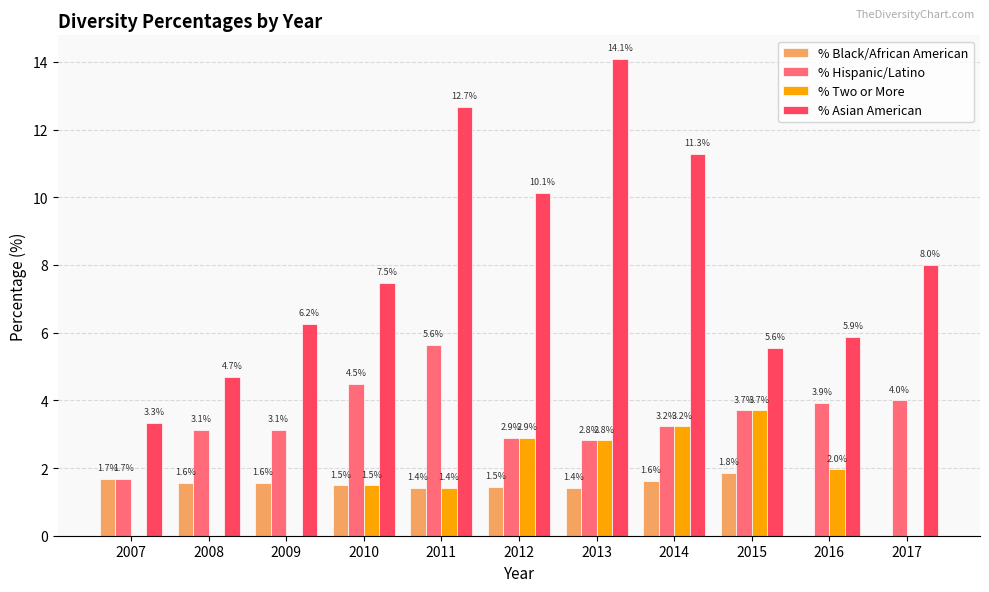

The value of % Asian American at 2010 is 4.3. True or false?

False